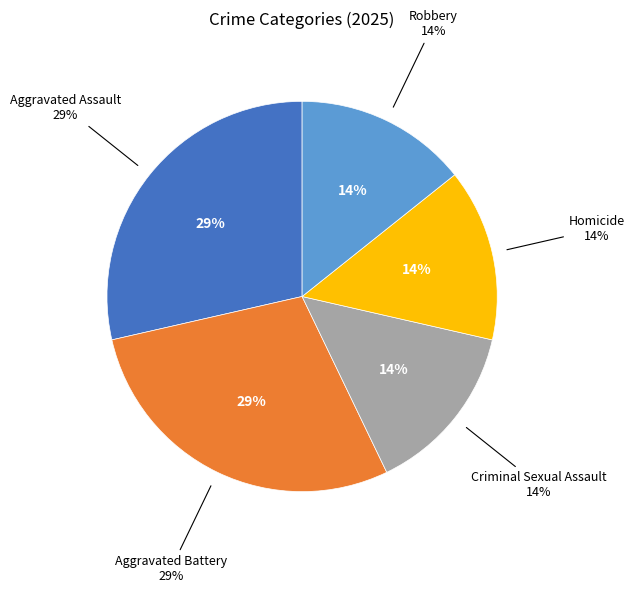

True or false: Criminal Sexual Assault accounts for 20% of the total.

False